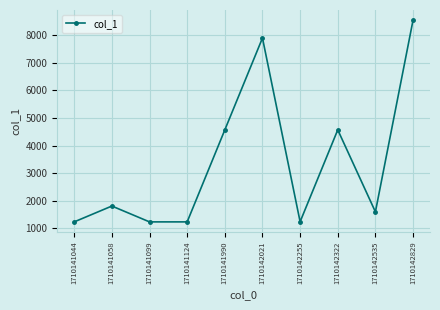

What is the difference between the values at 1710141058 and 1710141099?

574